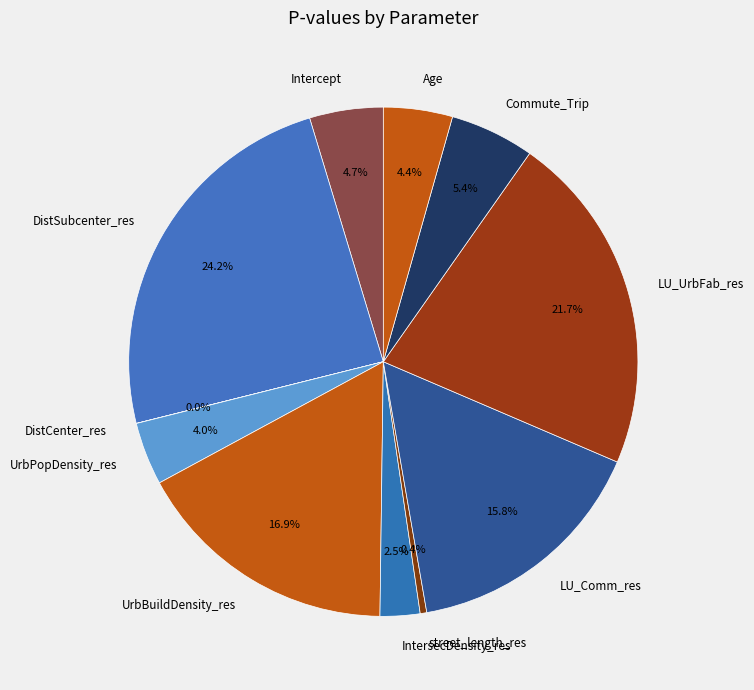

Between UrbPopDensity_res and DistSubcenter_res, which is larger?

DistSubcenter_res